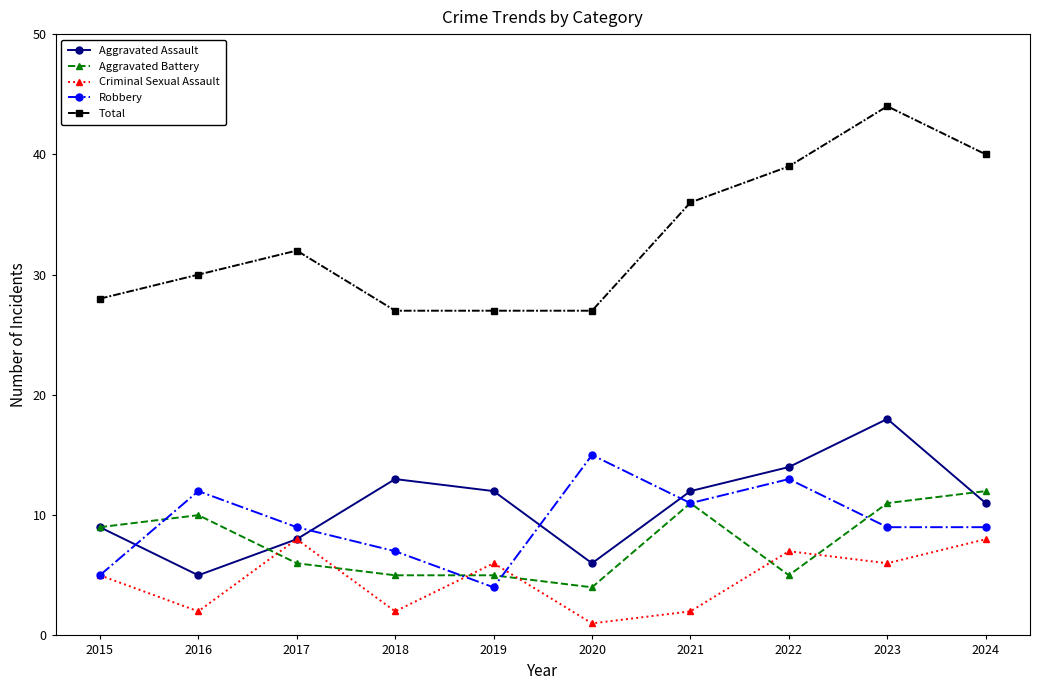

How many data points in Criminal Sexual Assault are less than 6?

5